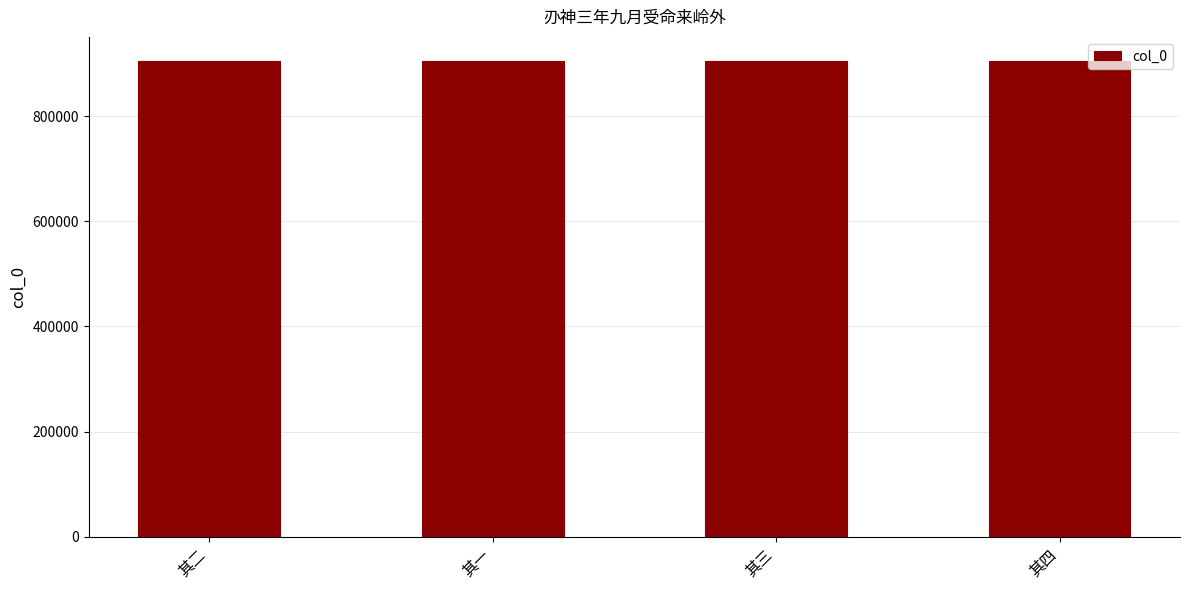

What value does the data have at 其四?

905318